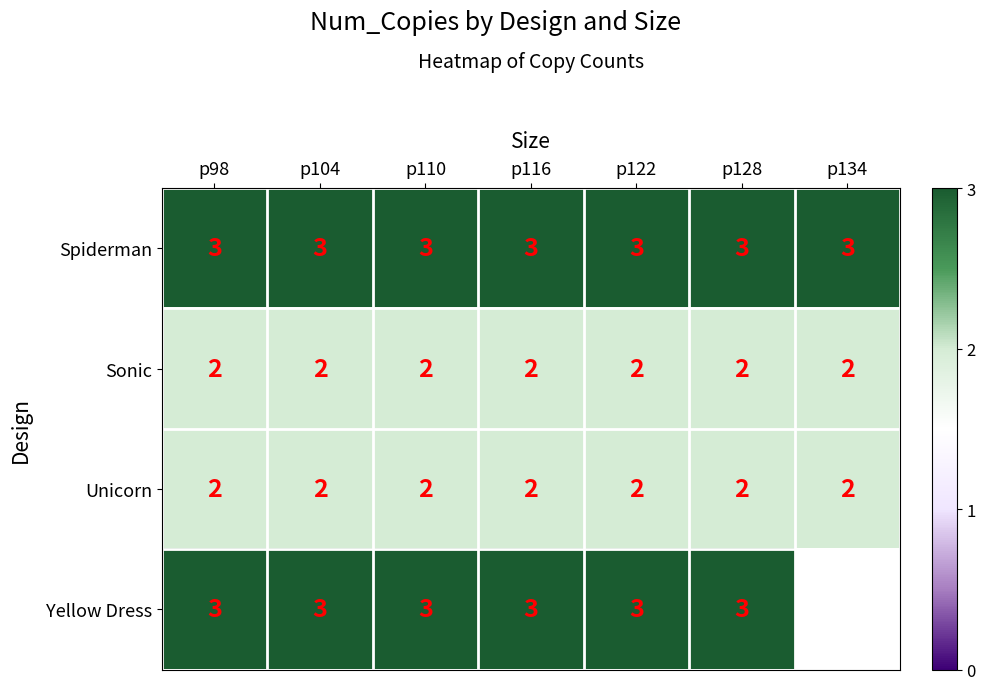

Read the Spiderman value at р98.

3